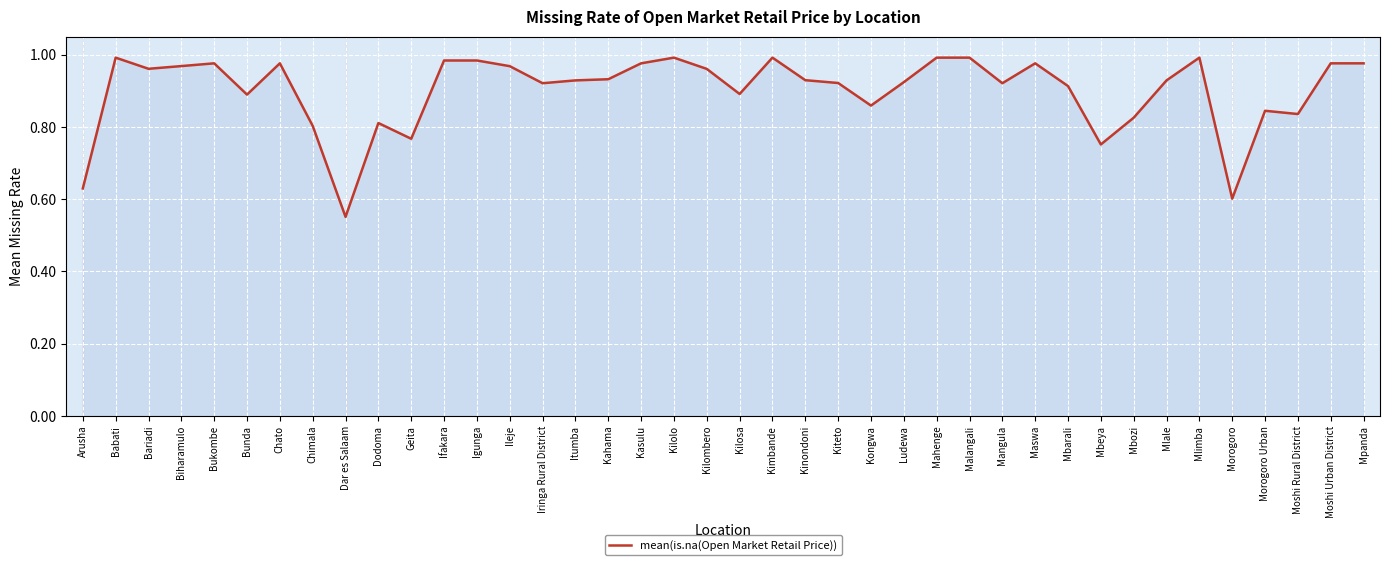

Count the number of data series in this chart.

1